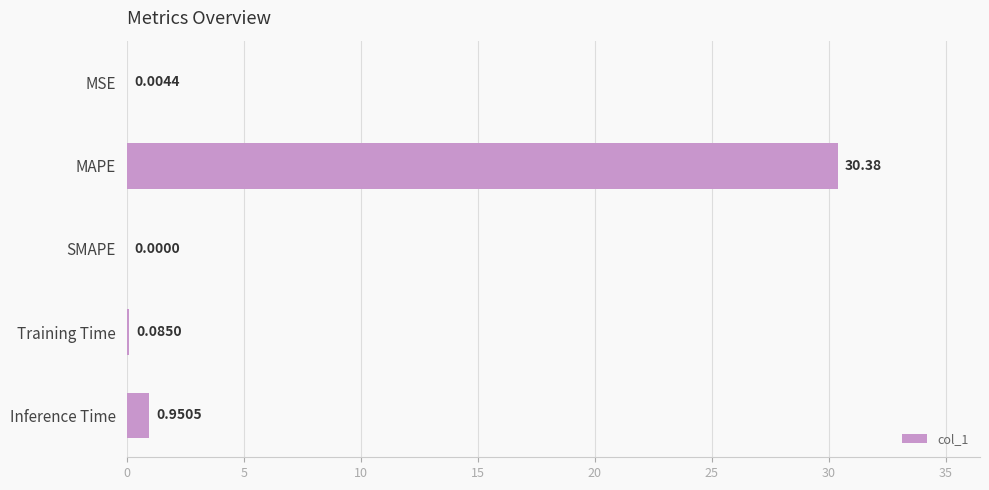

What is the sum of all values?

31.4